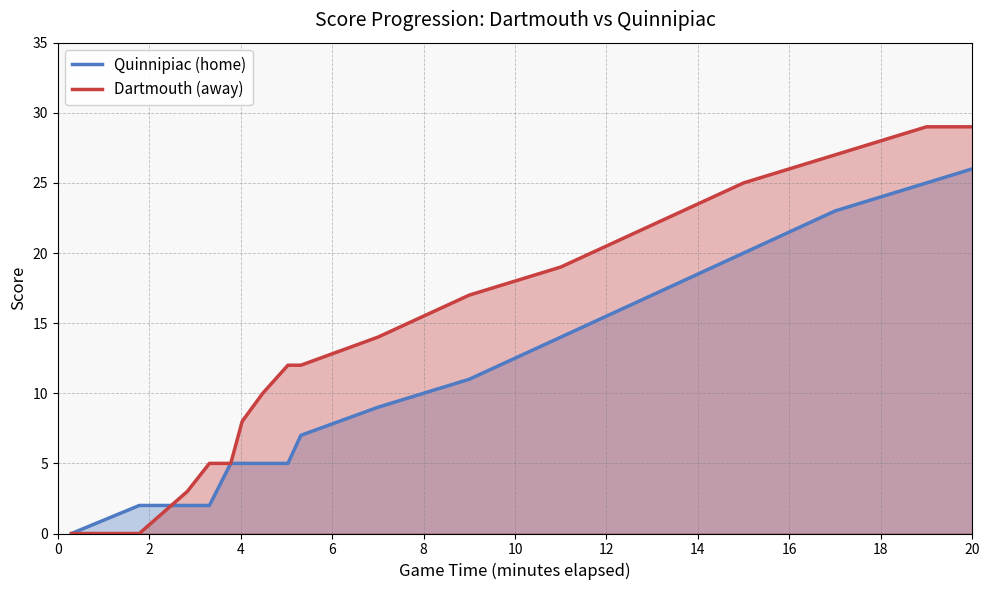

How many intersections are there between Dartmouth (away) and Quinnipiac (home)?

1